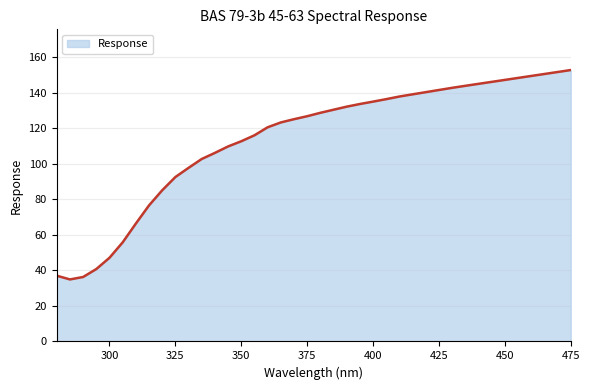

What is the minimum value shown in the chart?

34.9